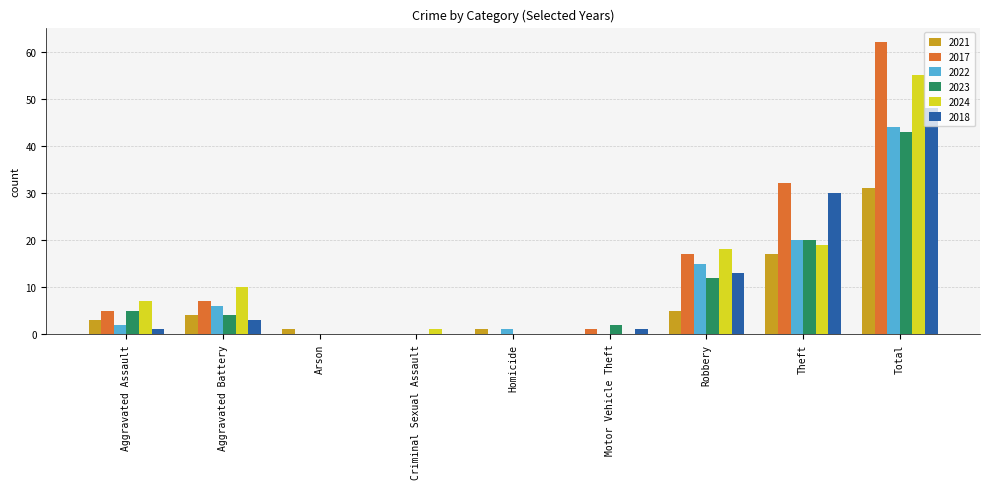

How many series are shown in this chart?

6